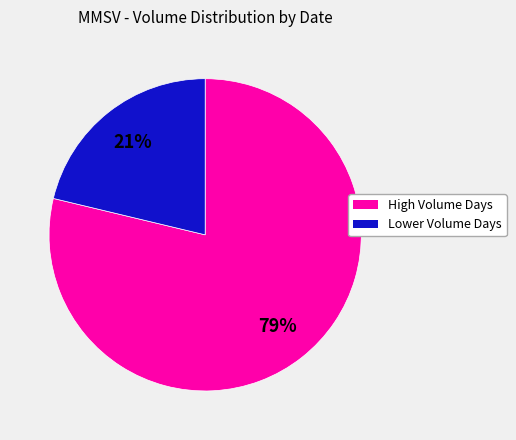

Is there any slice that represents more than half of the pie?

Yes